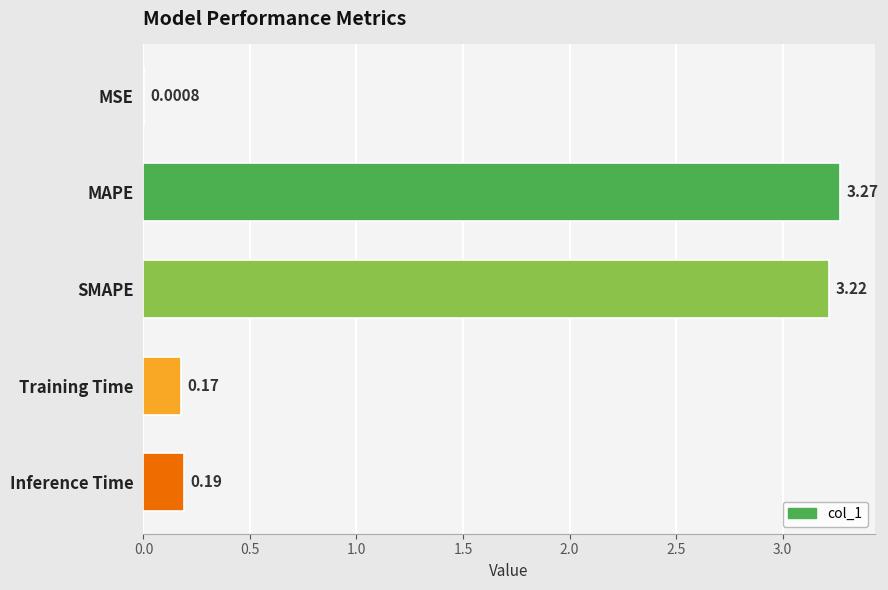

What is the average value?

1.4